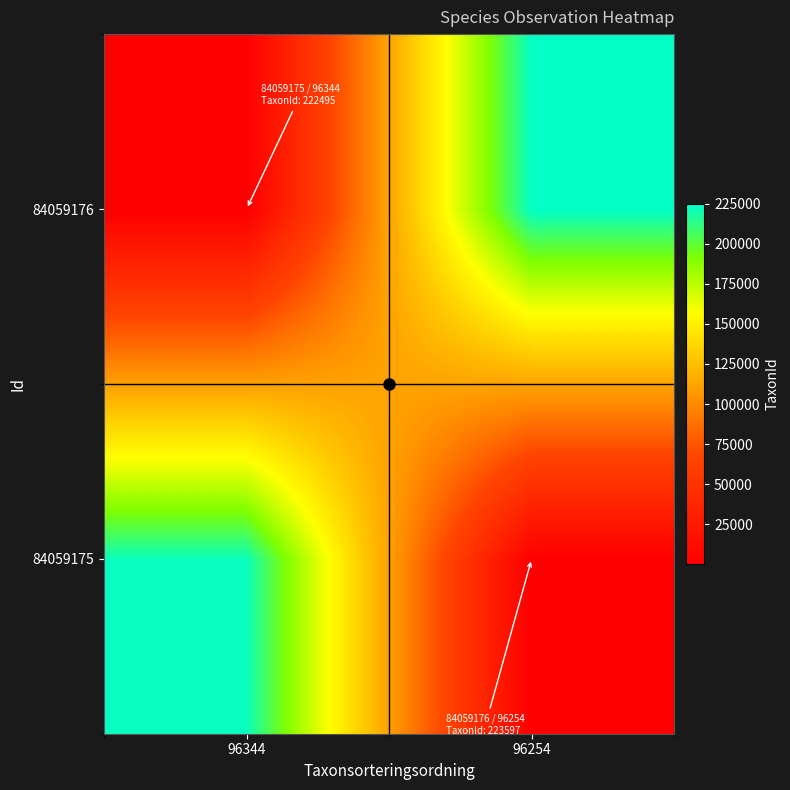

What is the total value across all series at 96344?

222595